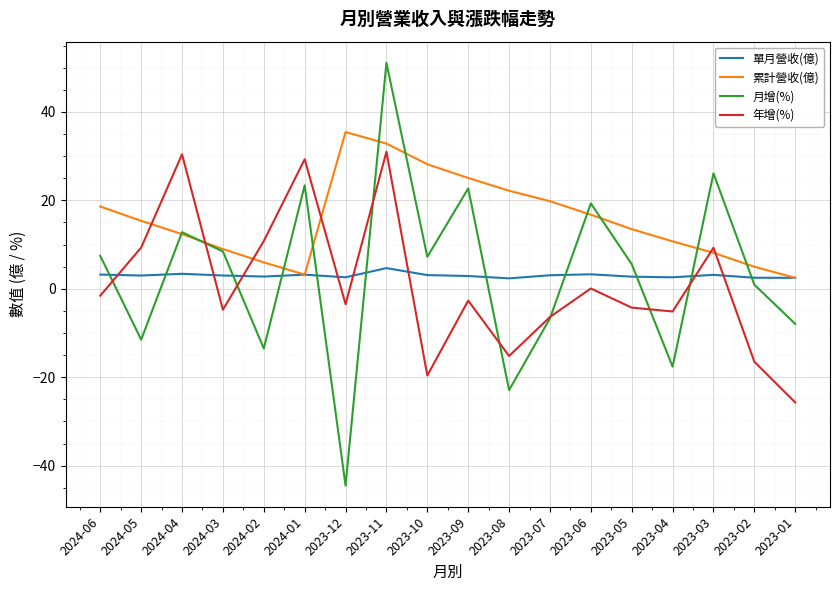

Between which two adjacent categories do 累計營收(億) and 年增(%) first intersect?

2024-05 and 2024-04